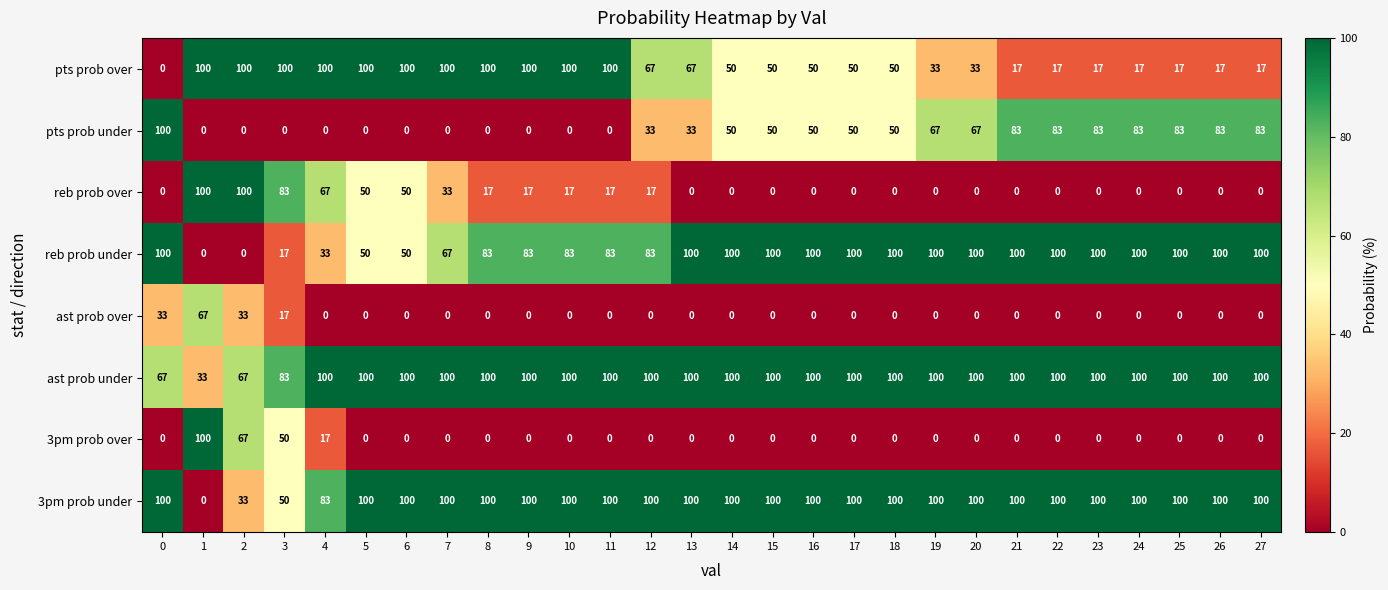

What is the highest value of the 3pm prob under series?

100